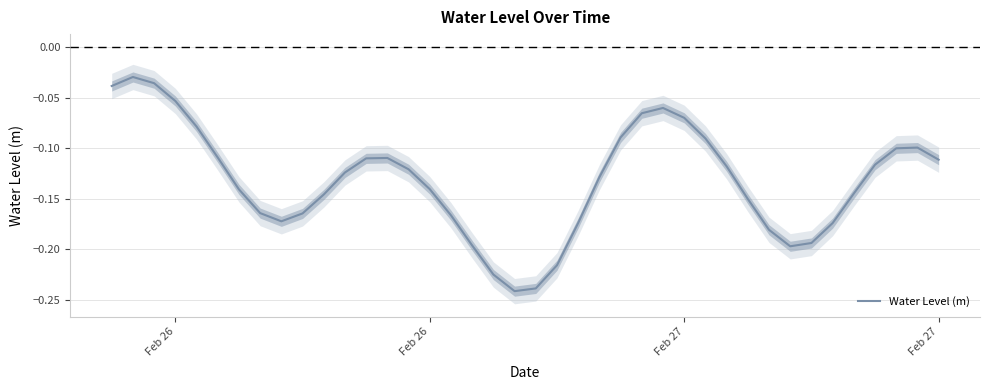

Count the number of data series in this chart.

1